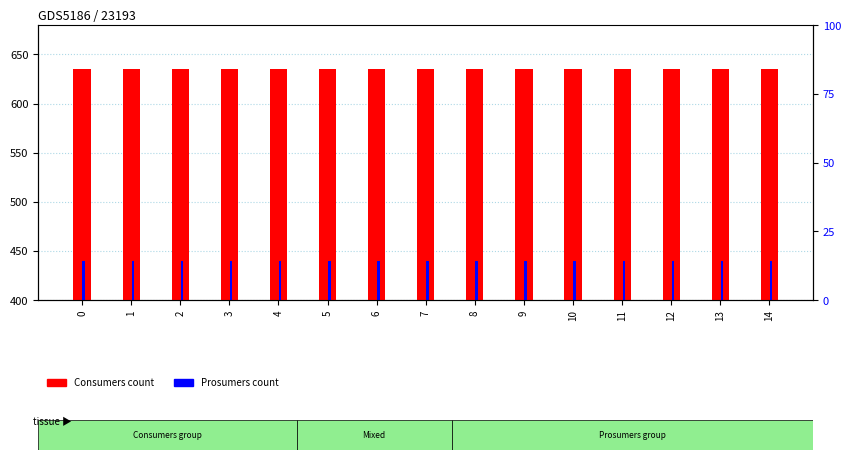

What are all the series names shown in the legend?

Consumers, Prosumers